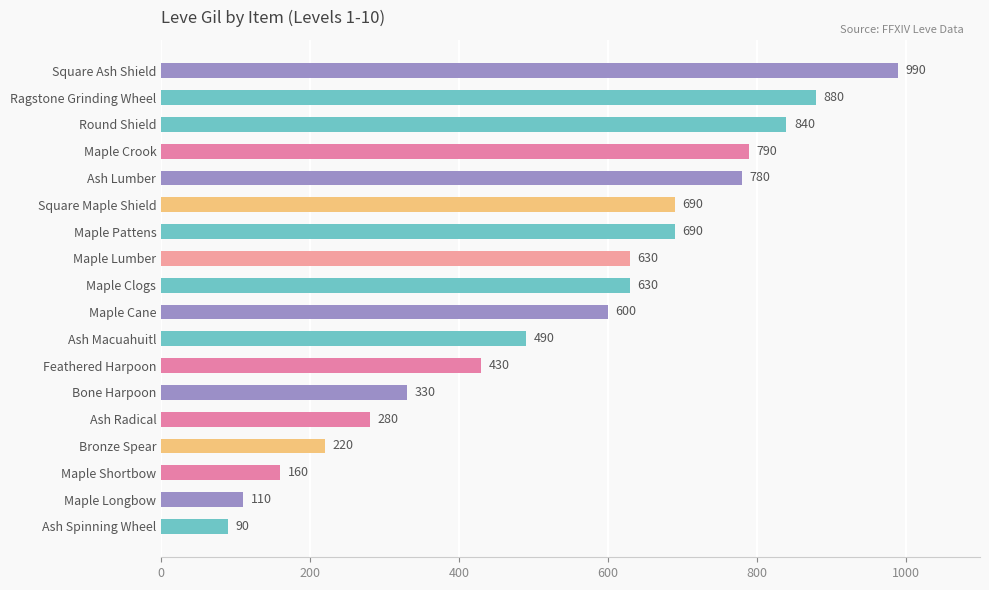

What is the minimum value shown in the chart?

90